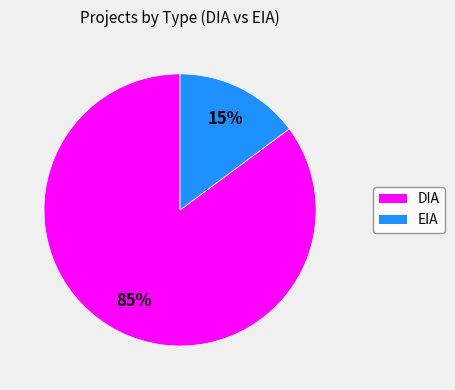

How many slices are in this pie chart?

2